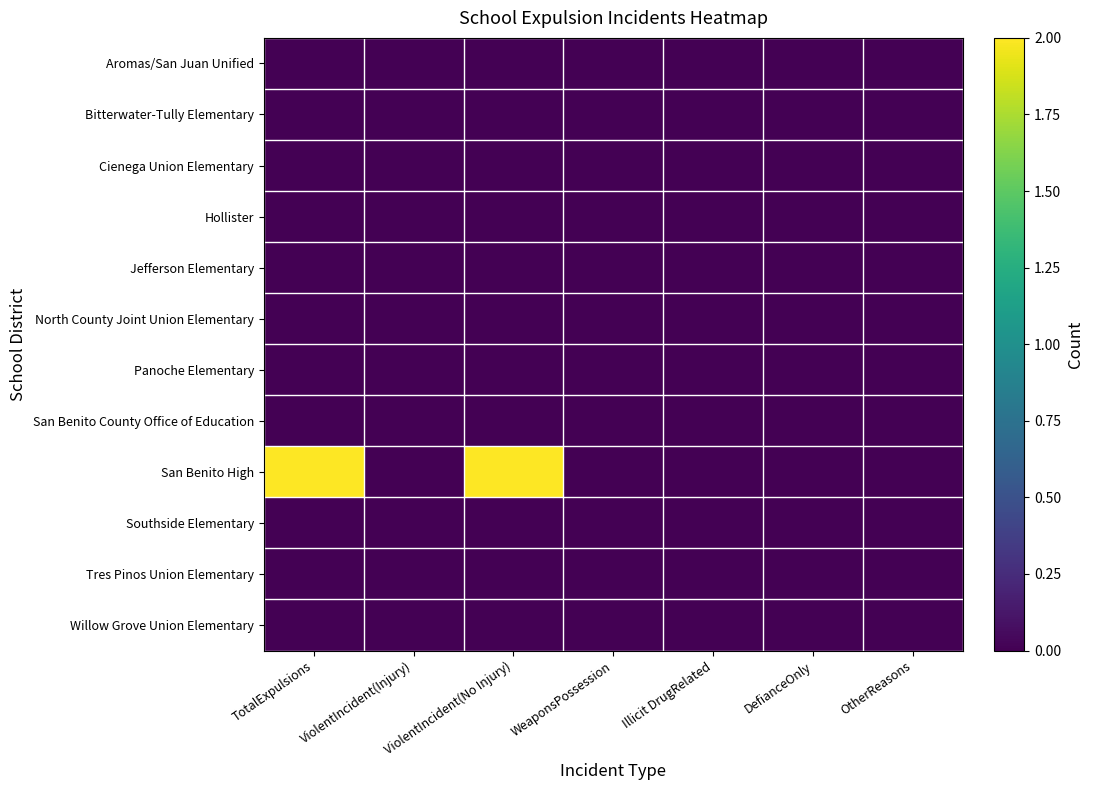

Reading left to right, what are all the values shown in this chart?

Aromas/San Juan Unified: TotalExpulsions=0	ViolentIncident(Injury)=0	ViolentIncident(No Injury)=0	WeaponsPossession=0	Illicit DrugRelated=0	DefianceOnly=0	OtherReasons=0
Bitterwater-Tully Elementary: TotalExpulsions=0	ViolentIncident(Injury)=0	ViolentIncident(No Injury)=0	WeaponsPossession=0	Illicit DrugRelated=0	DefianceOnly=0	OtherReasons=0
Cienega Union Elementary: TotalExpulsions=0	ViolentIncident(Injury)=0	ViolentIncident(No Injury)=0	WeaponsPossession=0	Illicit DrugRelated=0	DefianceOnly=0	OtherReasons=0
Hollister: TotalExpulsions=0	ViolentIncident(Injury)=0	ViolentIncident(No Injury)=0	WeaponsPossession=0	Illicit DrugRelated=0	DefianceOnly=0	OtherReasons=0
Jefferson Elementary: TotalExpulsions=0	ViolentIncident(Injury)=0	ViolentIncident(No Injury)=0	WeaponsPossession=0	Illicit DrugRelated=0	DefianceOnly=0	OtherReasons=0
North County Joint Union Elementary: TotalExpulsions=0	ViolentIncident(Injury)=0	ViolentIncident(No Injury)=0	WeaponsPossession=0	Illicit DrugRelated=0	DefianceOnly=0	OtherReasons=0
Panoche Elementary: TotalExpulsions=0	ViolentIncident(Injury)=0	ViolentIncident(No Injury)=0	WeaponsPossession=0	Illicit DrugRelated=0	DefianceOnly=0	OtherReasons=0
San Benito County Office of Education: TotalExpulsions=0	ViolentIncident(Injury)=0	ViolentIncident(No Injury)=0	WeaponsPossession=0	Illicit DrugRelated=0	DefianceOnly=0	OtherReasons=0
San Benito High: TotalExpulsions=2	ViolentIncident(Injury)=0	ViolentIncident(No Injury)=2	WeaponsPossession=0	Illicit DrugRelated=0	DefianceOnly=0	OtherReasons=0
Southside Elementary: TotalExpulsions=0	ViolentIncident(Injury)=0	ViolentIncident(No Injury)=0	WeaponsPossession=0	Illicit DrugRelated=0	DefianceOnly=0	OtherReasons=0
Tres Pinos Union Elementary: TotalExpulsions=0	ViolentIncident(Injury)=0	ViolentIncident(No Injury)=0	WeaponsPossession=0	Illicit DrugRelated=0	DefianceOnly=0	OtherReasons=0
Willow Grove Union Elementary: TotalExpulsions=0	ViolentIncident(Injury)=0	ViolentIncident(No Injury)=0	WeaponsPossession=0	Illicit DrugRelated=0	DefianceOnly=0	OtherReasons=0